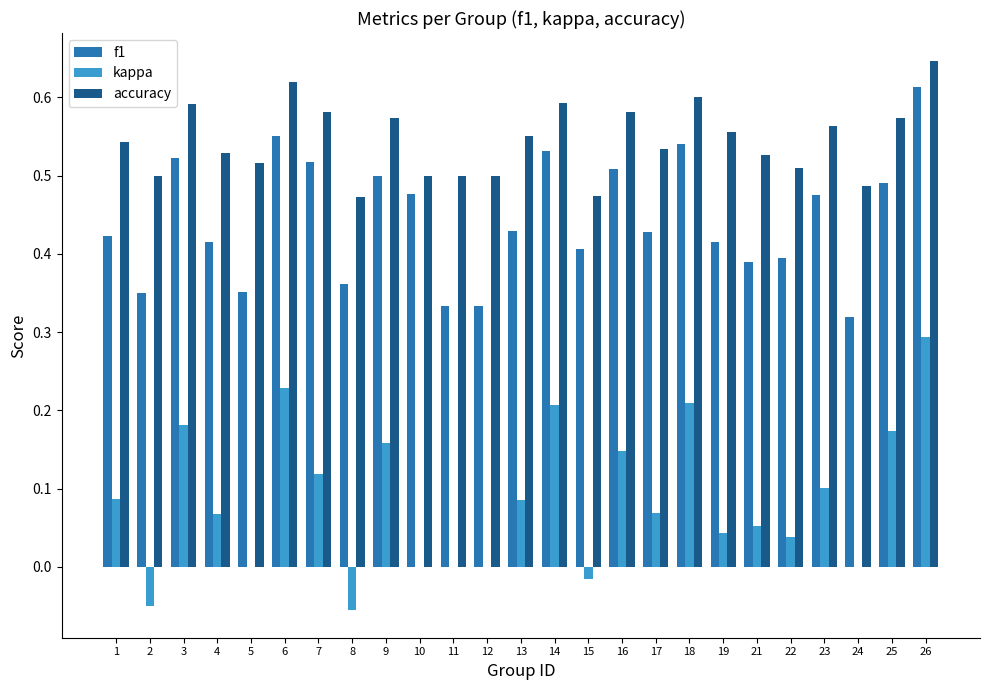

At which category is the sum across all series the highest?

26